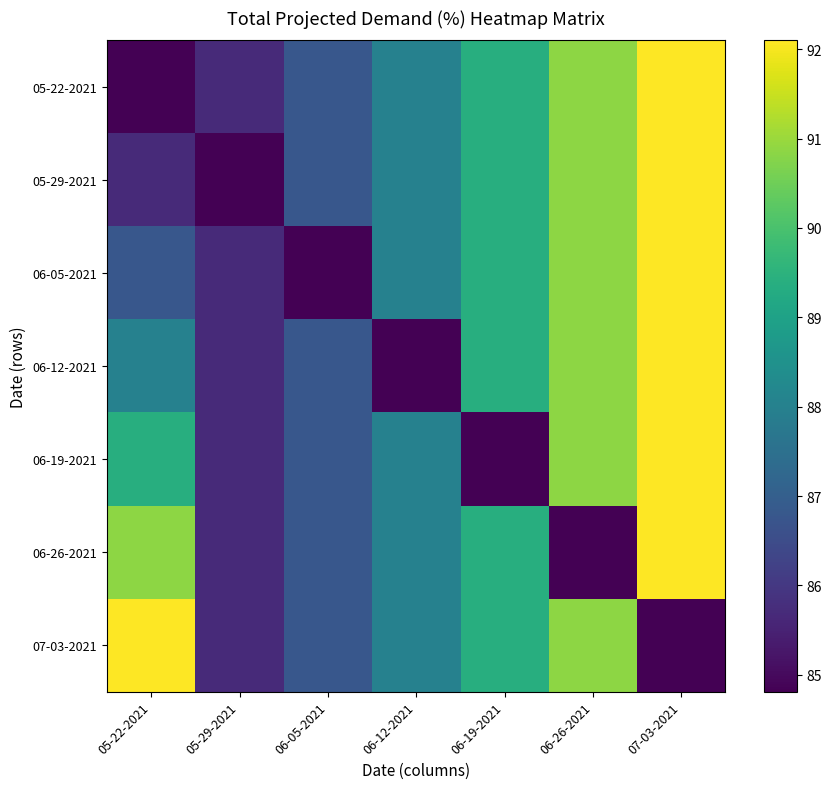

At which label does 06-26-2021 first exceed 88?

05-22-2021